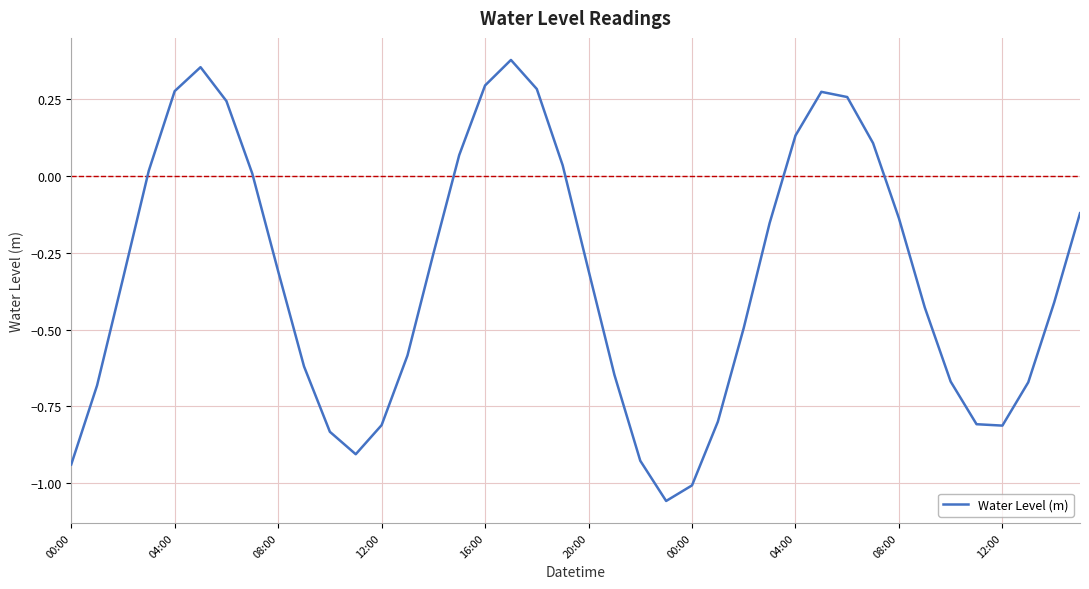

Reading left to right, transcribe all the data shown in this chart.

-0.9	-0.7	-0.3	0.0	0.3	0.4	0.2	0.0	-0.3	-0.6	-0.8	-0.9	-0.8	-0.6	-0.3	0.1	0.3	0.4	0.3	0.0	-0.3	-0.6	-0.9	-1.1	-1.0	-0.8	-0.5	-0.2	0.1	0.3	0.3	0.1	-0.1	-0.4	-0.7	-0.8	-0.8	-0.7	-0.4	-0.1